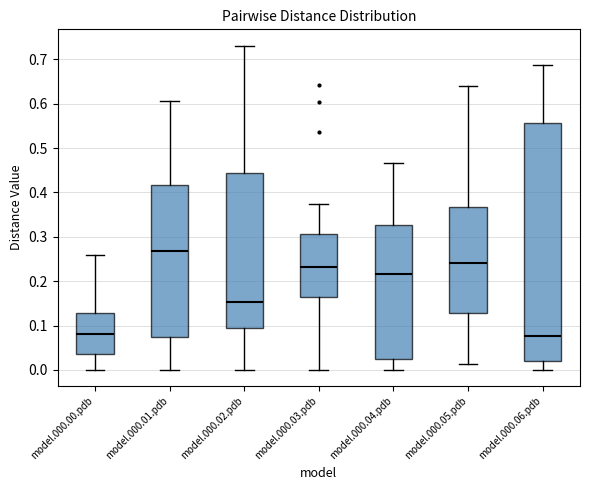

Reading left to right, read every box against the y-axis: the position of its median line, the range the box covers, and the ends of its whiskers. The values are not printed on the chart, so give them approximately, as read against the axis.

model.000.00.pdb: median 0.08, box 0.04 to 0.13, whiskers 0.00 to 0.26
model.000.01.pdb: median 0.27, box 0.07 to 0.42, whiskers 0.00 to 0.61
model.000.02.pdb: median 0.15, box 0.09 to 0.44, whiskers 0.00 to 0.73
model.000.03.pdb: median 0.23, box 0.17 to 0.31, whiskers 0.00 to 0.38
model.000.04.pdb: median 0.22, box 0.02 to 0.33, whiskers 0.00 to 0.47
model.000.05.pdb: median 0.24, box 0.13 to 0.37, whiskers 0.01 to 0.64
model.000.06.pdb: median 0.08, box 0.02 to 0.56, whiskers 0.00 to 0.69